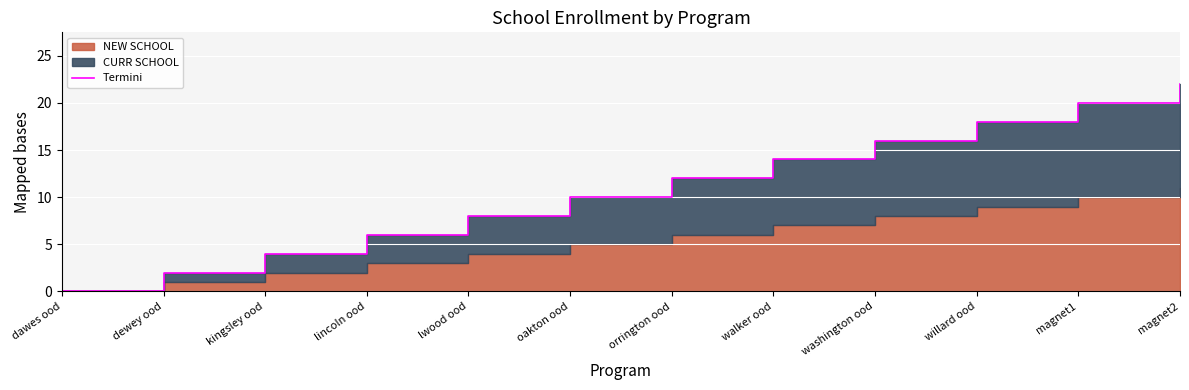

True or false: the data has more than 0 interior local peaks.

False